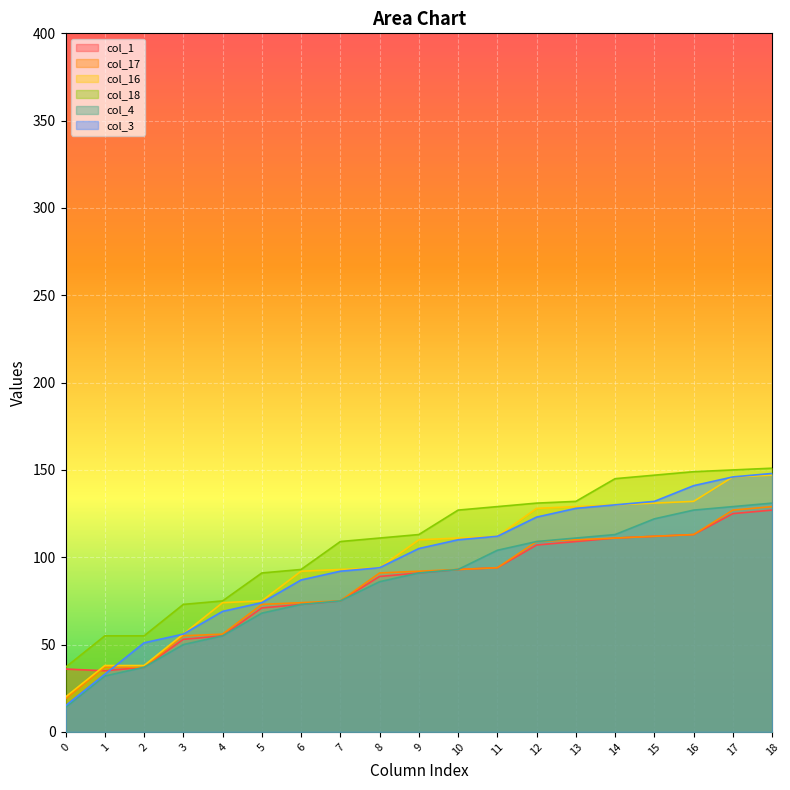

Which series has the largest total across all categories?

col_18